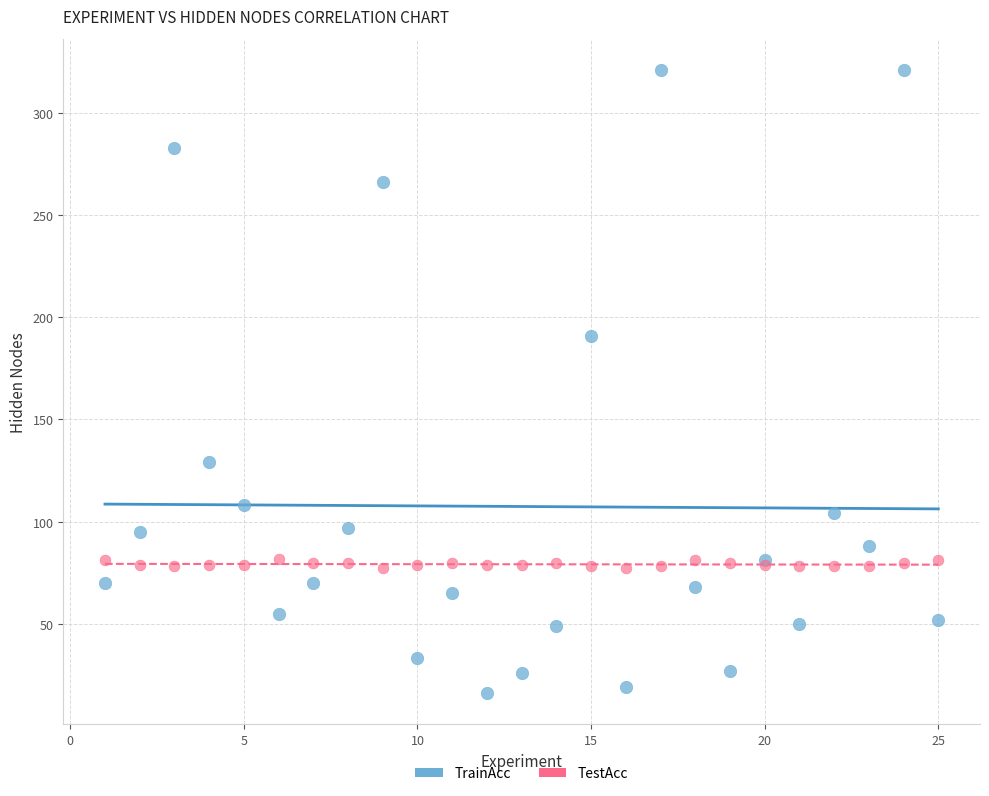

Across all series, what Y value is closest to 168?

191.0